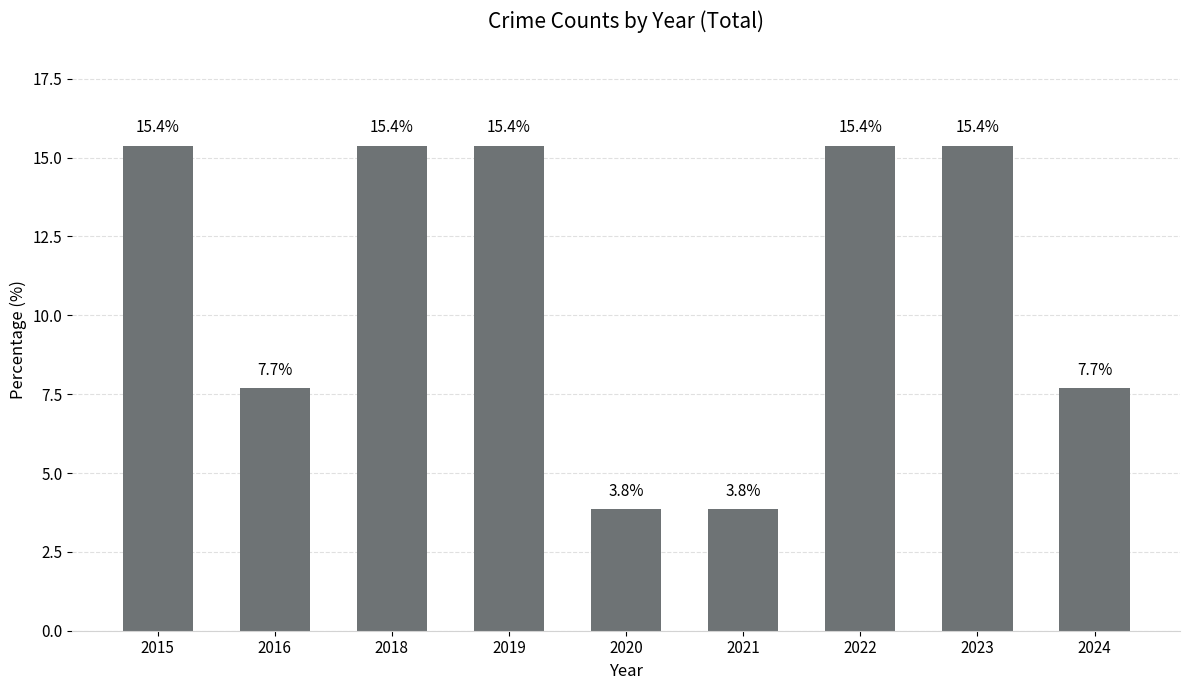

What is the difference between the second highest and second lowest values?

11.5